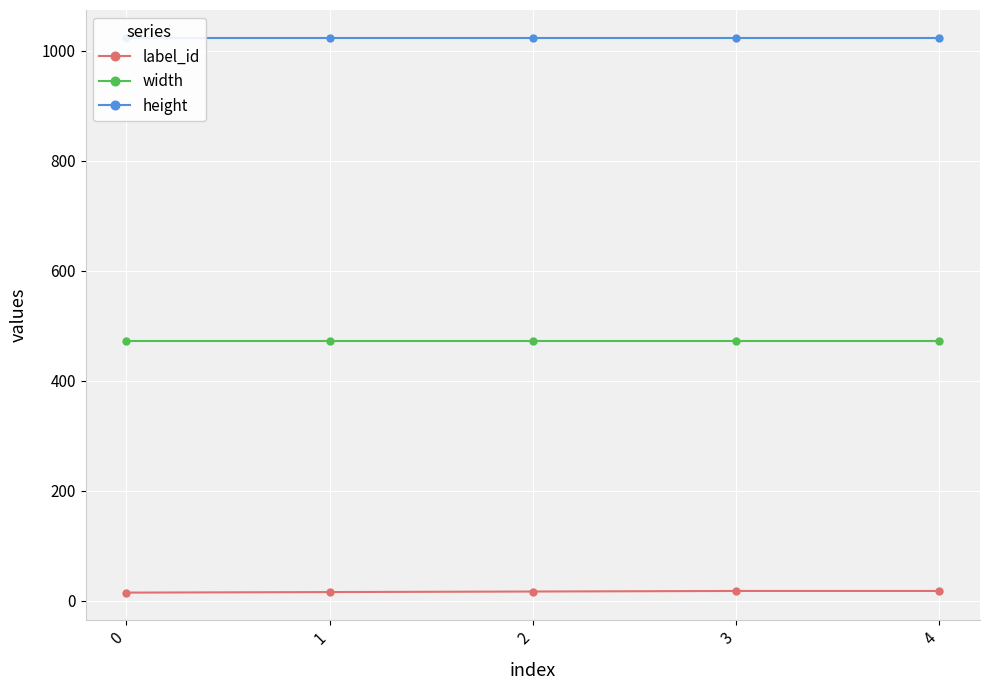

What is the smallest value displayed?

15